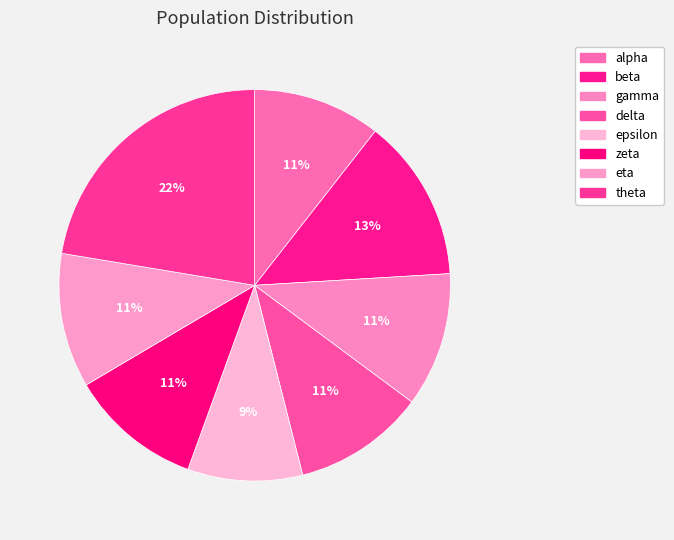

To the nearest percent, what percentage of the pie is alpha?

11%